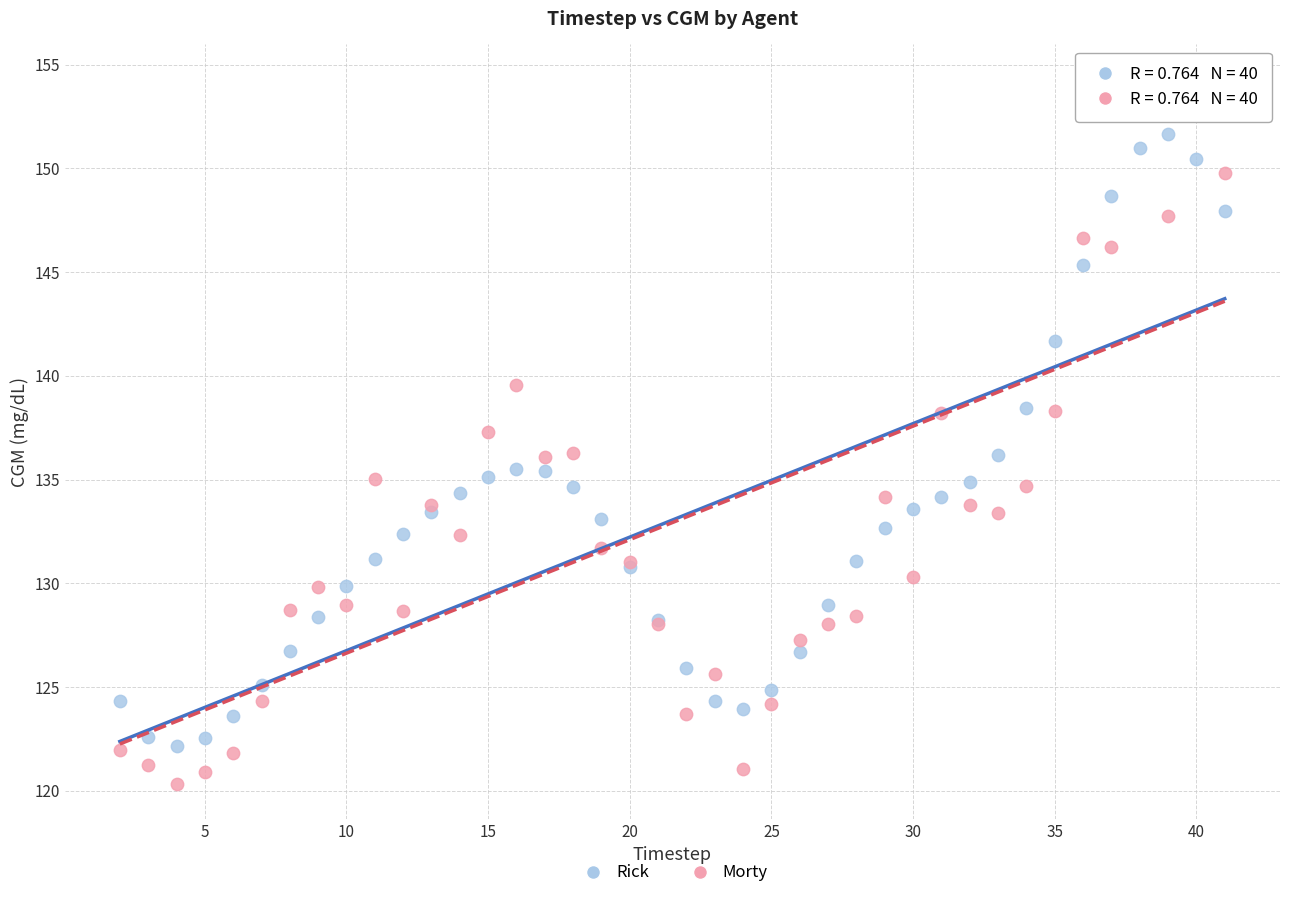

What are all the series names shown in the legend?

Rick, Morty